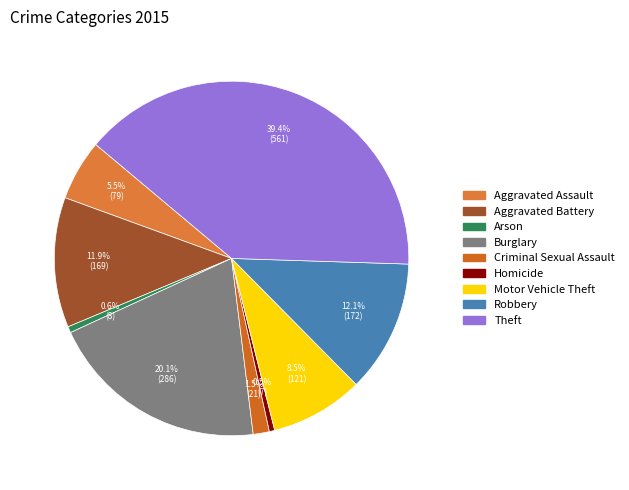

What is the smallest slice in the pie chart?

Homicide